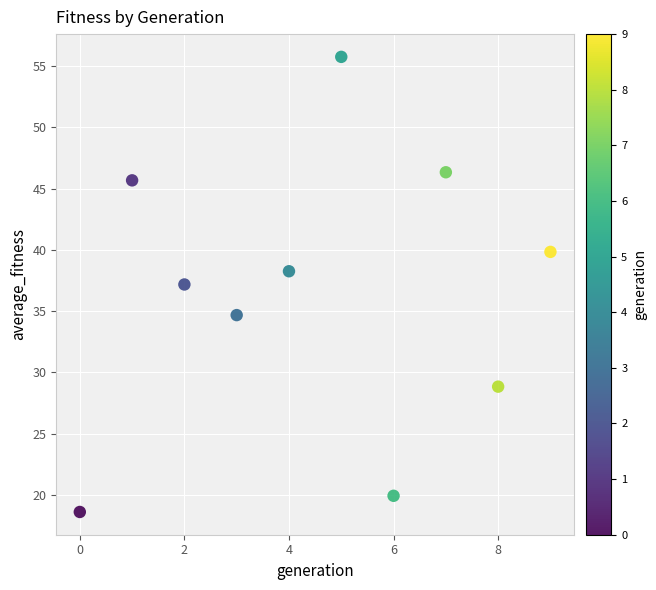

What is the average Y value?

36.5